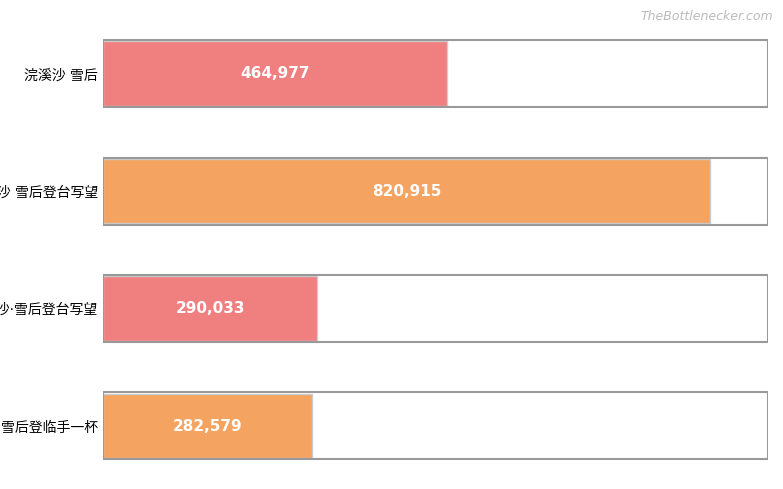

What is the difference between the second highest and minimum values?

182398